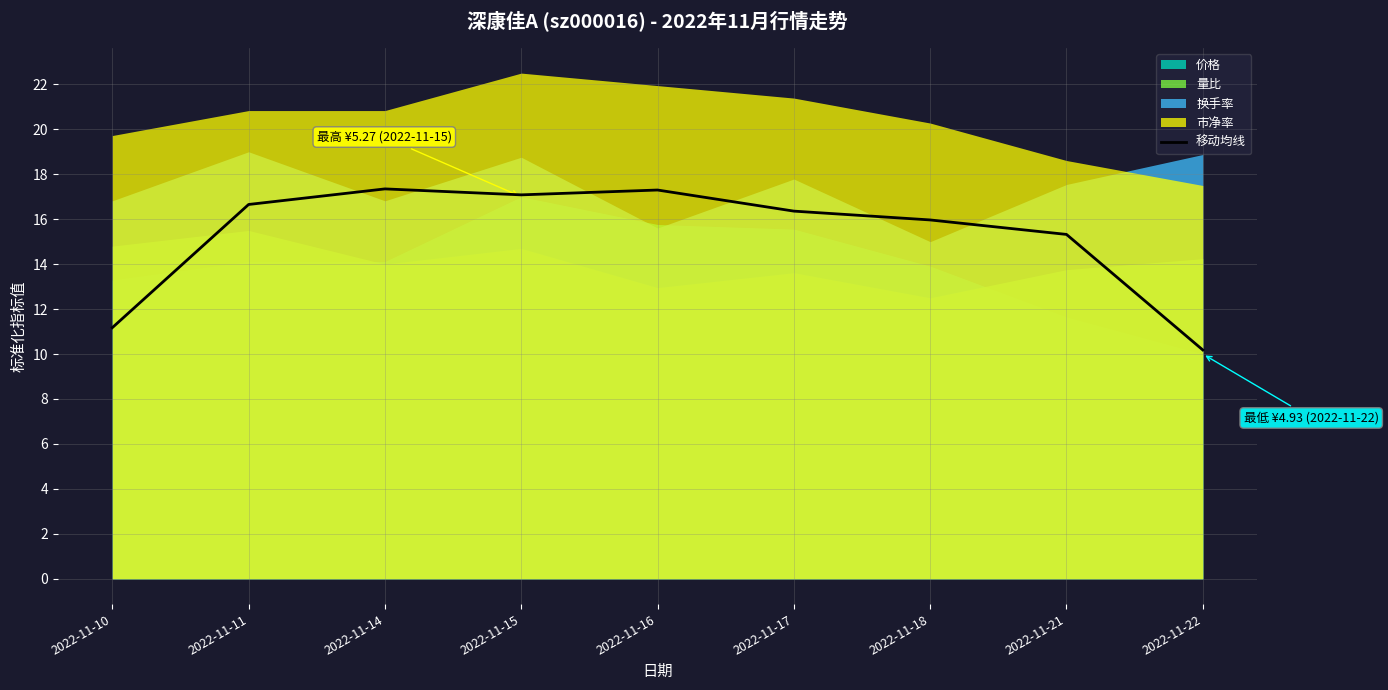

What is the value of the 1st point from the left?

11.2